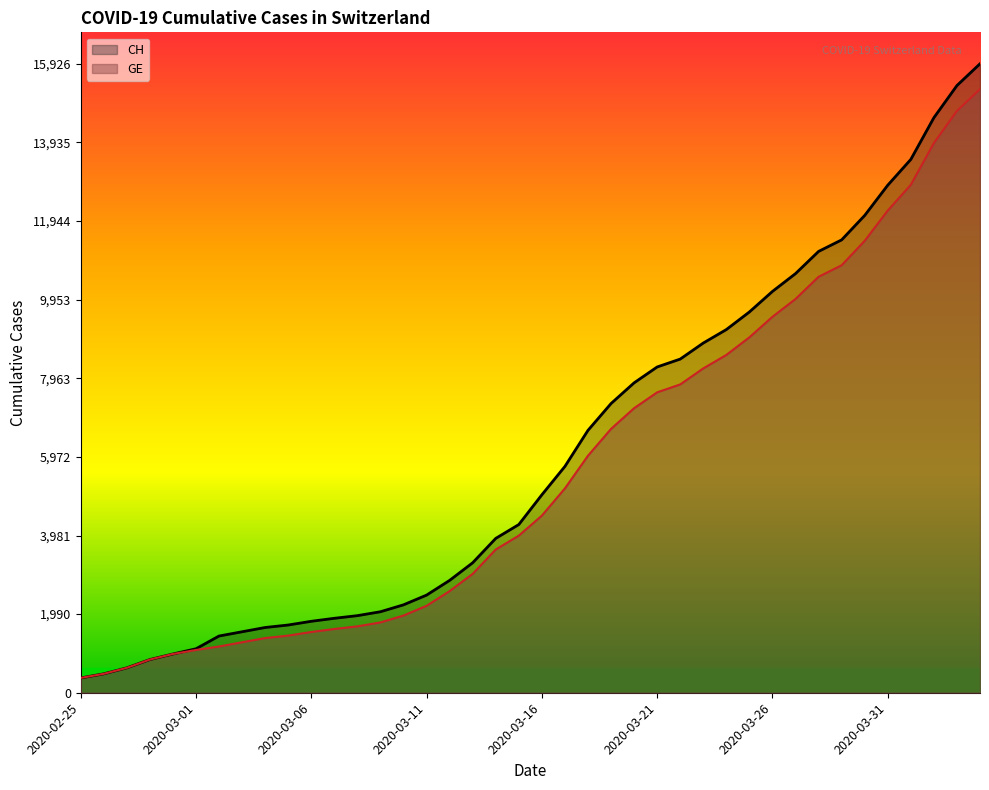

What value does the GE series have at 16, to the nearest 10?

2570